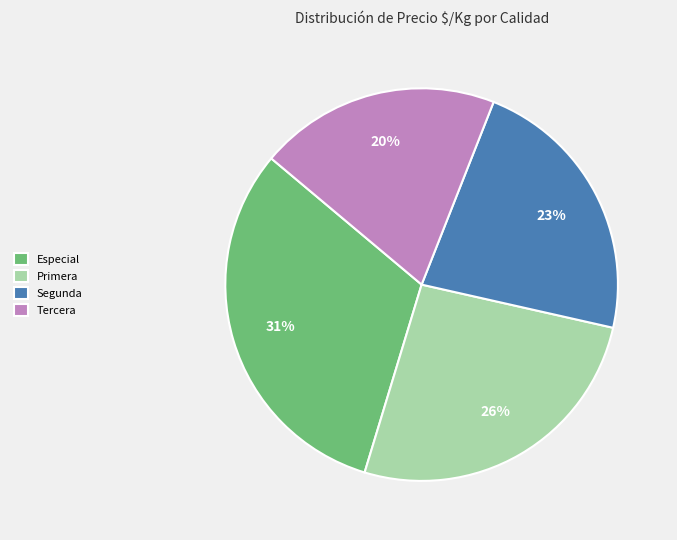

Do Primera and Tercera together represent more than half of the pie?

No